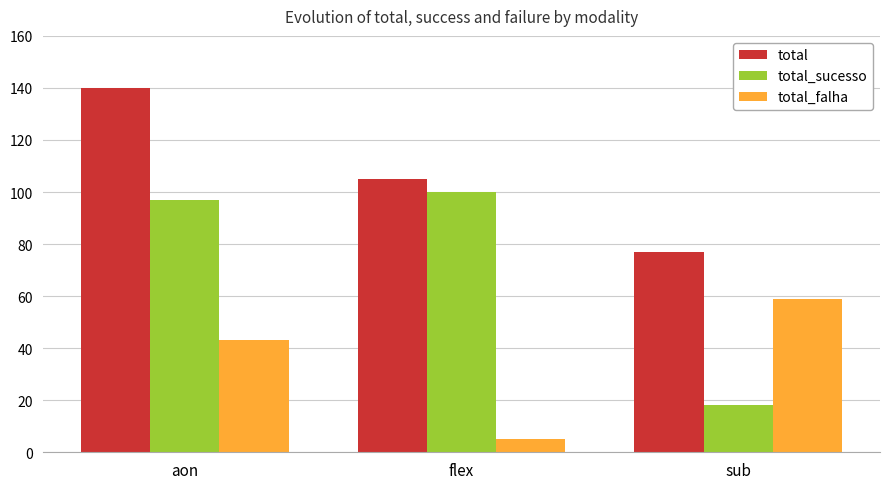

At which category is the sum across all series the highest?

aon